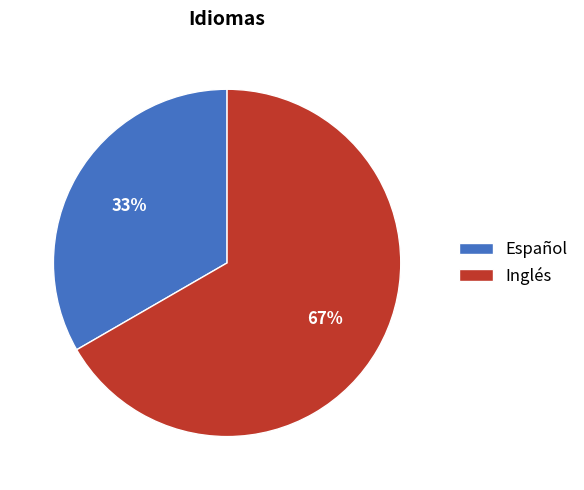

Which category accounts for the majority?

Inglés